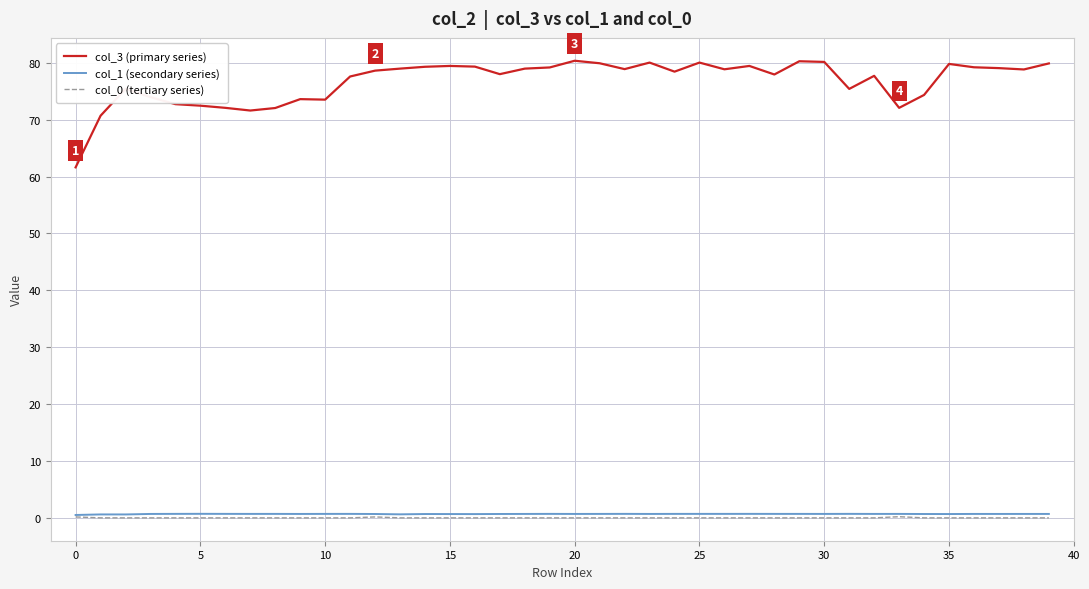

How many series are shown in this chart?

3